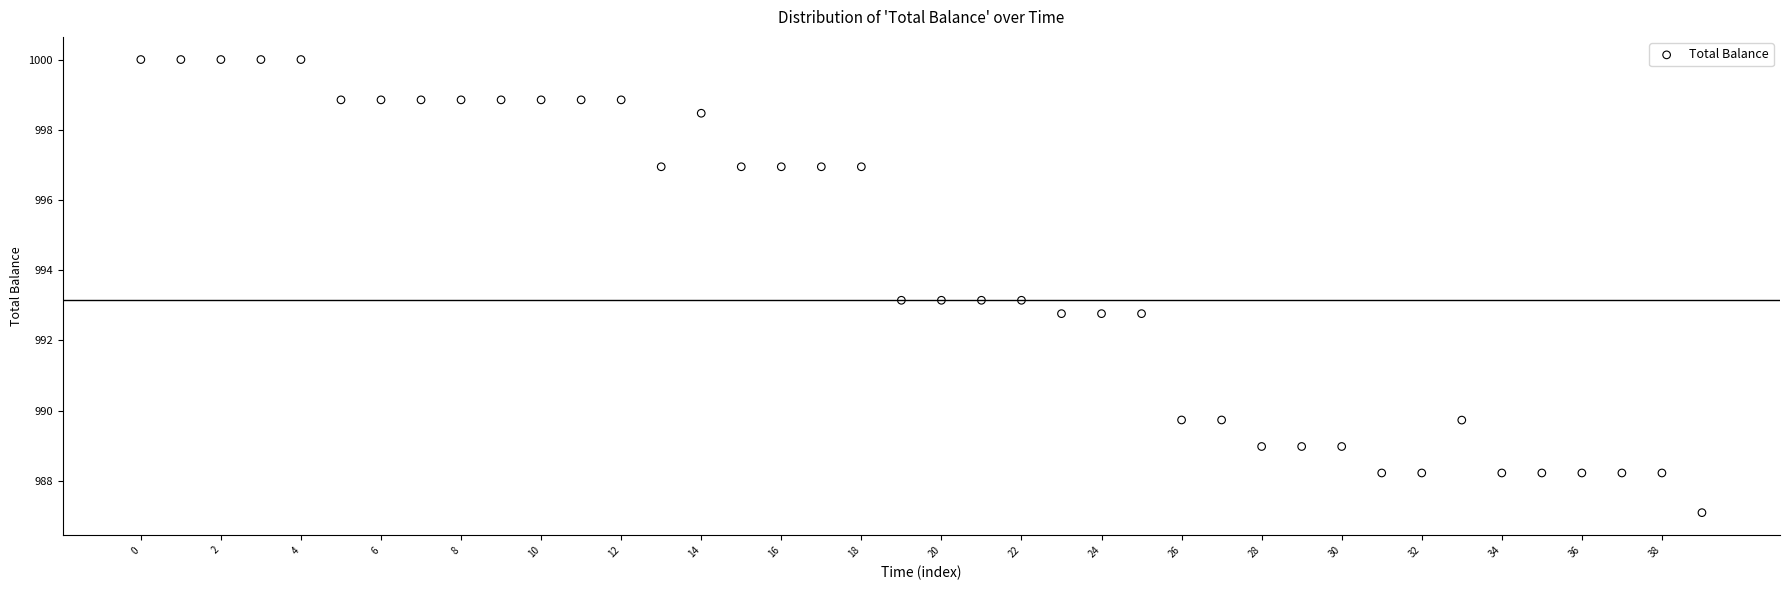

What is the range of Y values (max minus min)?

12.9